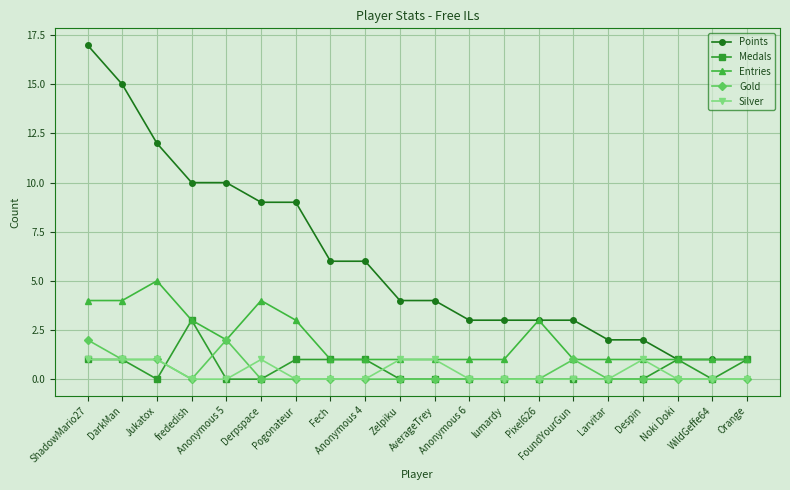

How many data points does each series have?

20